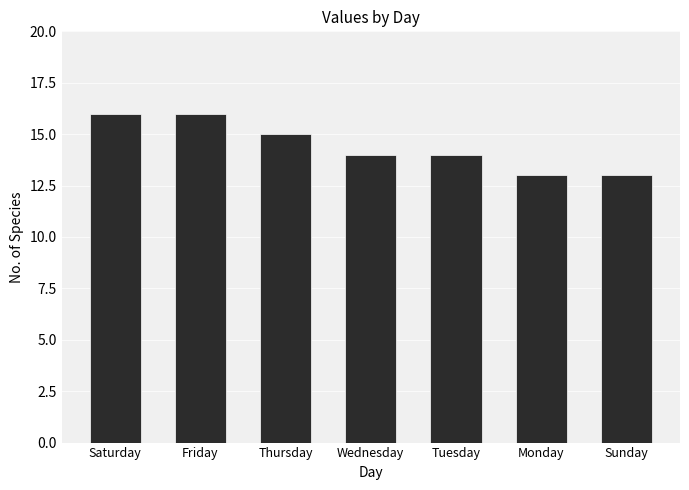

What is the maximum value shown in the chart?

16